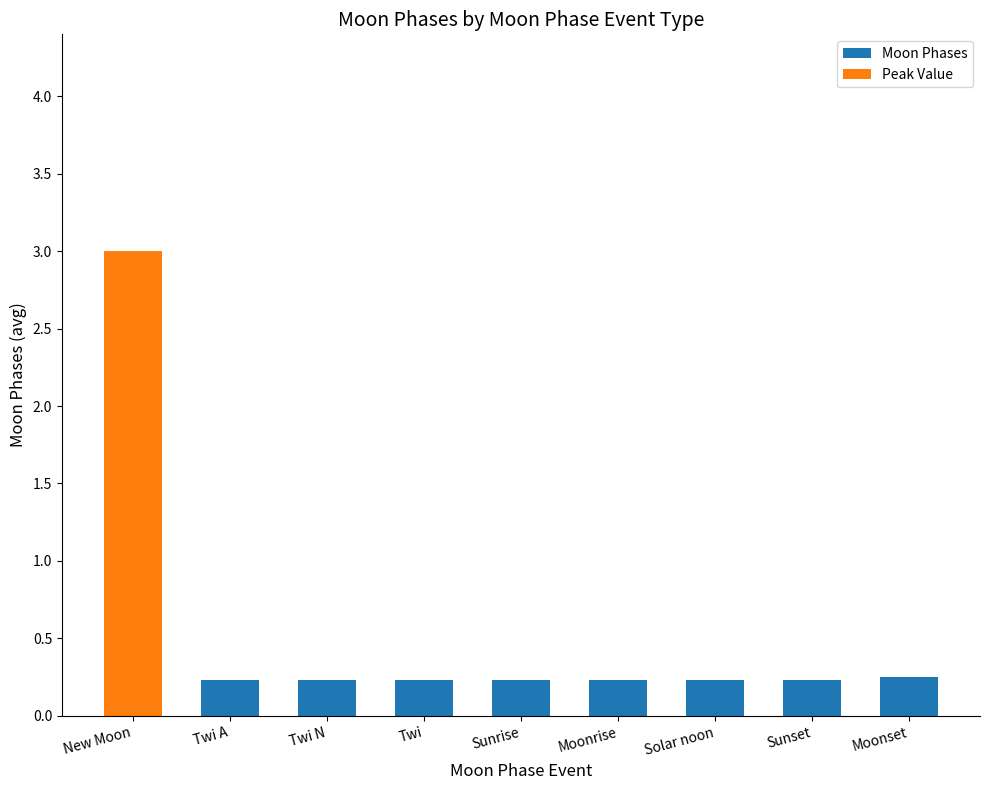

What is the approximate value at New Moon?

3.0